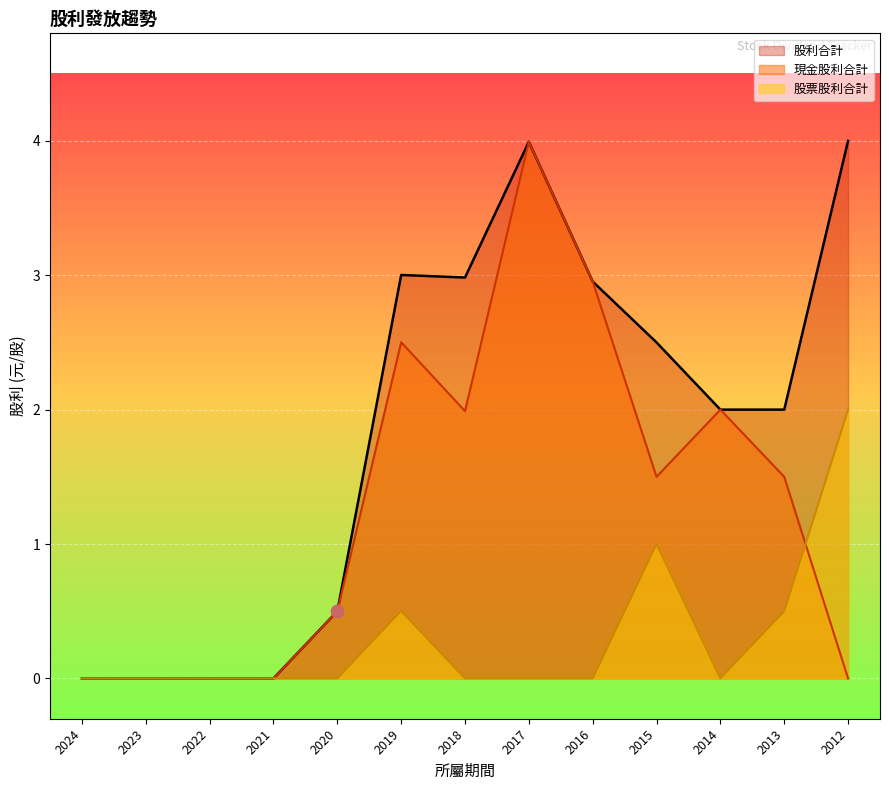

Is the value of 股票股利合計 at 2017 greater than the value of 現金股利合計 at 2021?

No